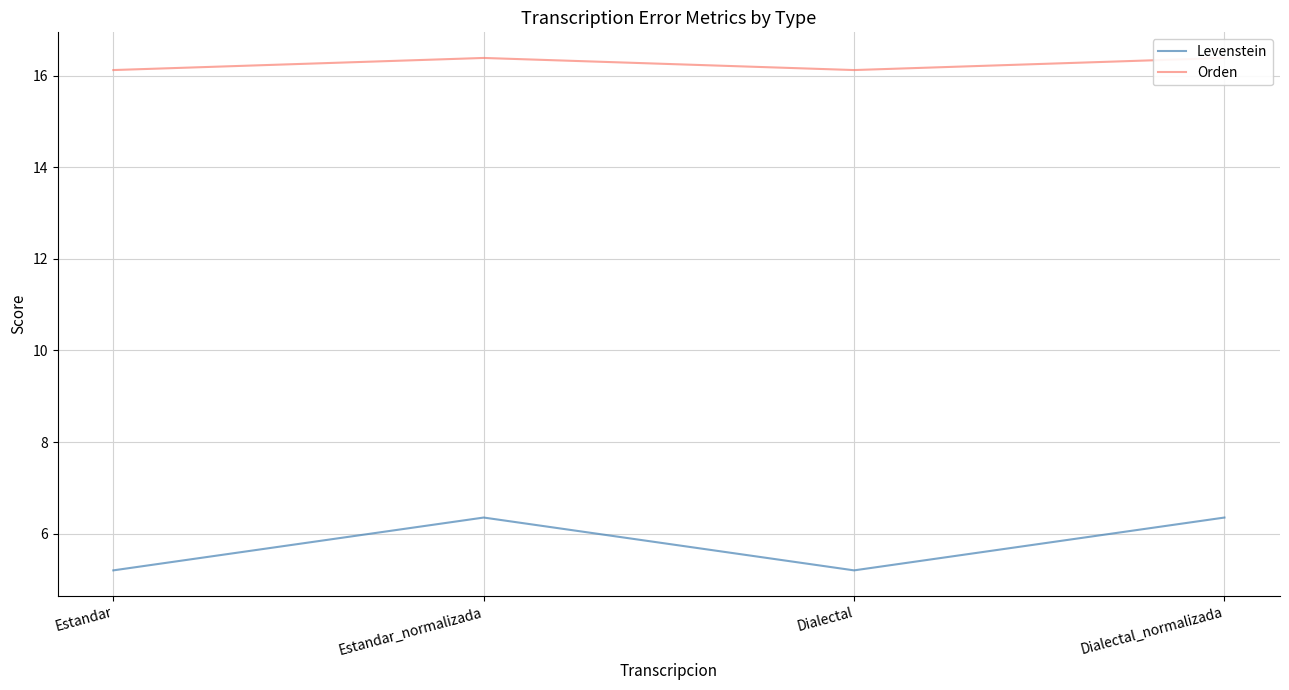

Between Estandar and Dialectal_normalizada, which series saw the biggest shift?

Levenstein